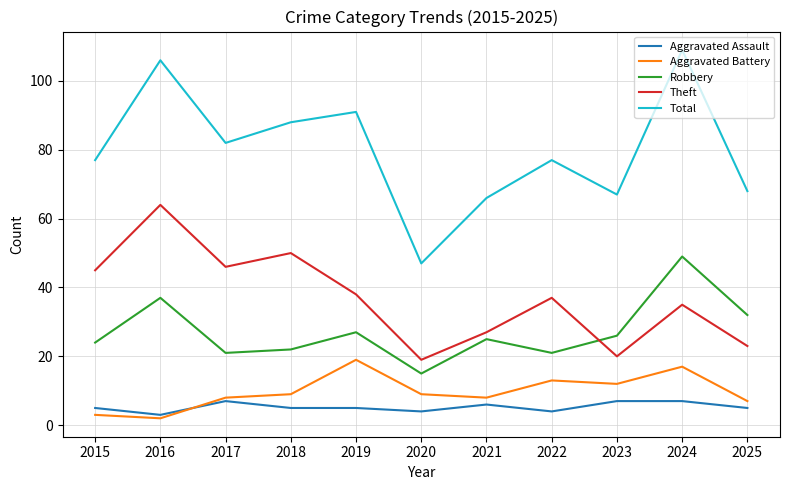

True or false: Total has a value of 67 at 2023.

True